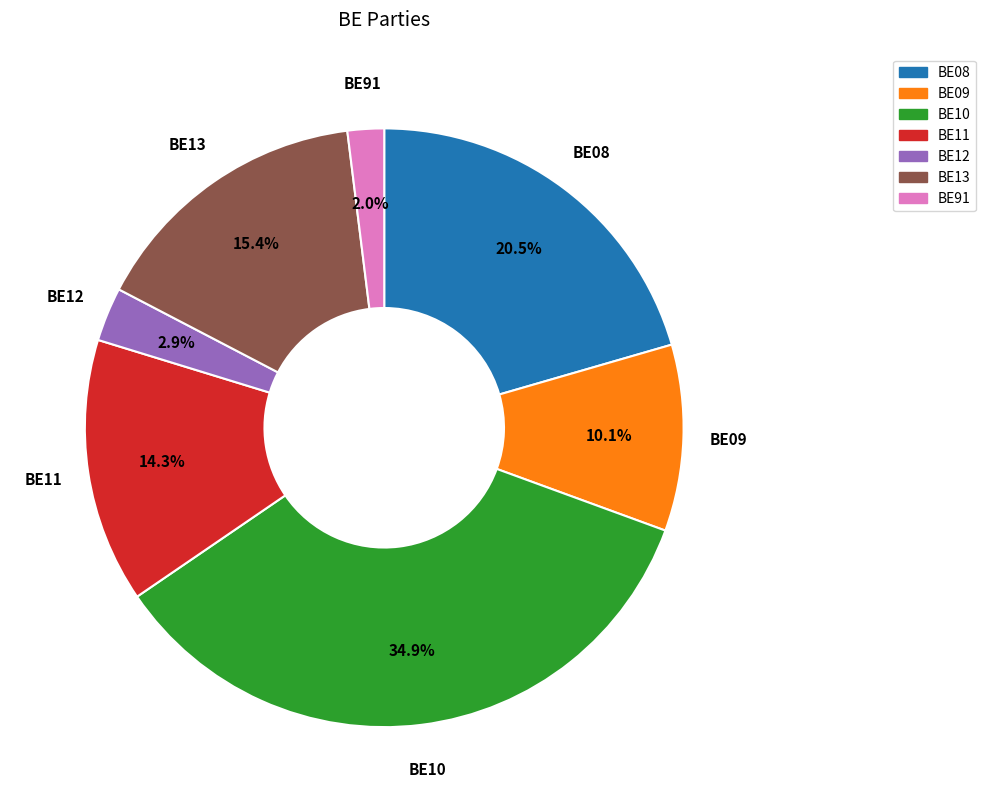

What is the smallest slice in the pie chart?

BE91